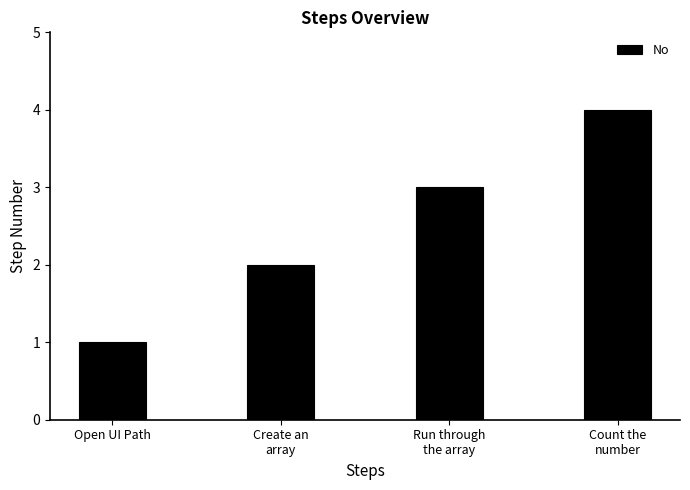

Between Create an
array and Open UI Path, which is larger?

Create an
array